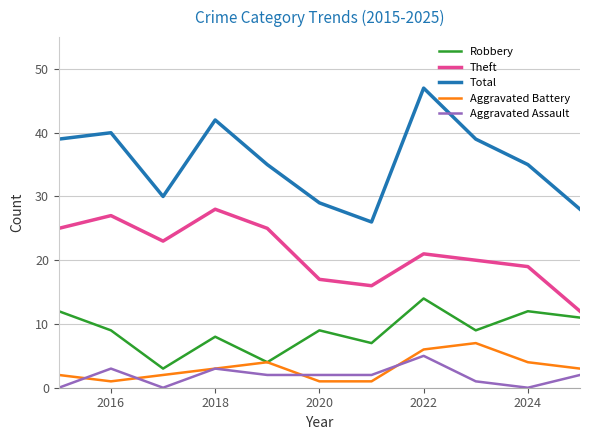

True or false: Theft and Total intersect in this chart.

False